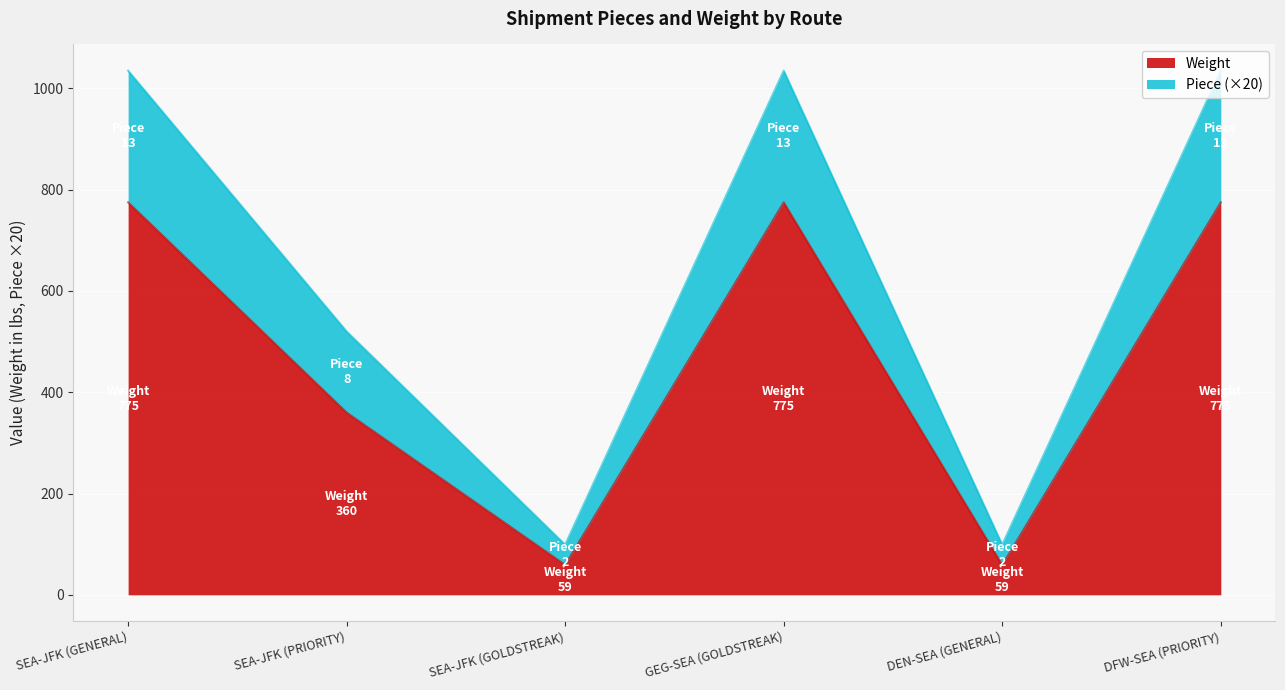

What is the approximate value of Weight at SEA-JFK (GENERAL)?

775